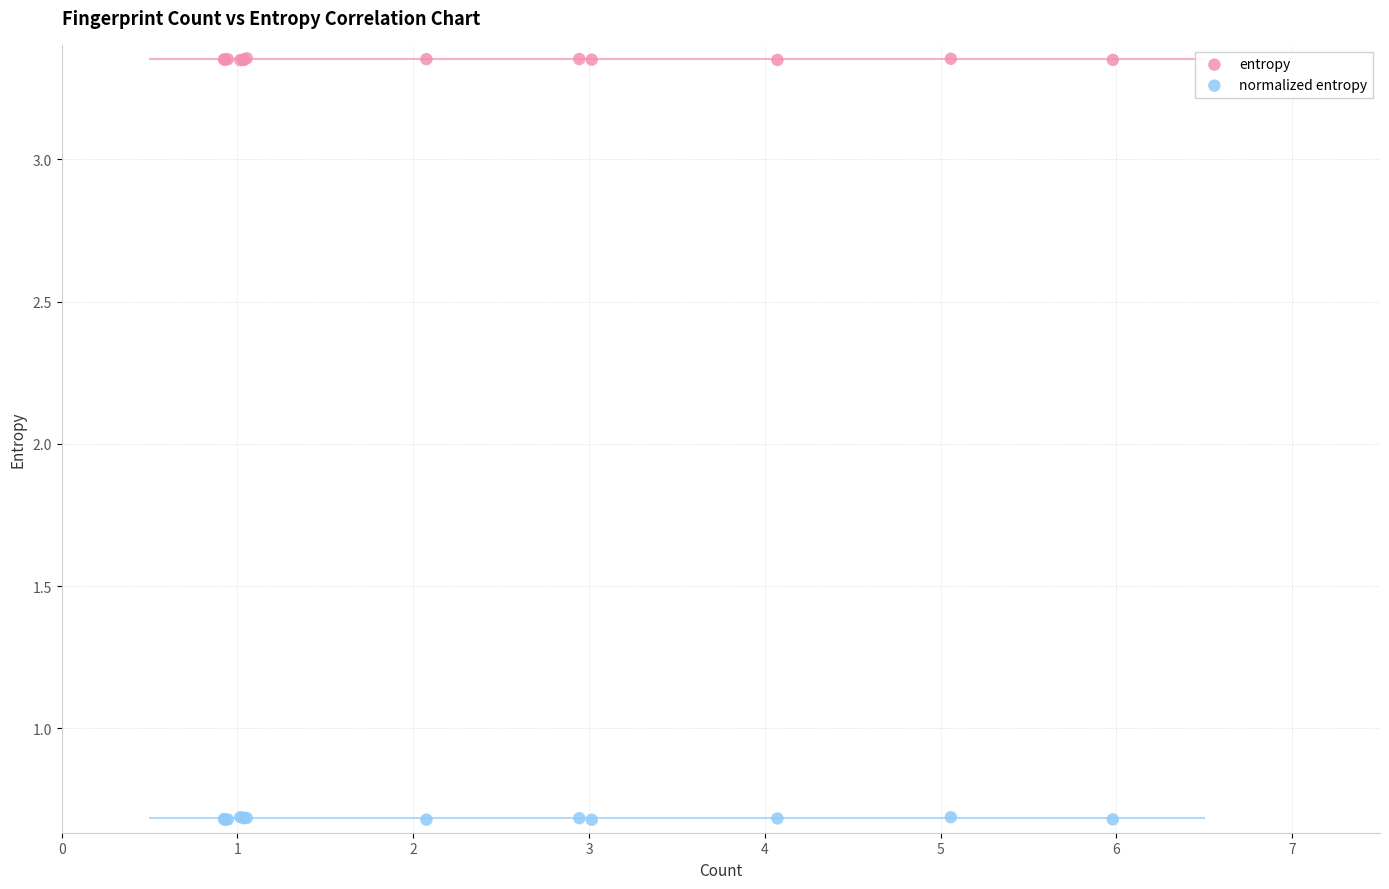

Which series contains the highest Y value?

entropy